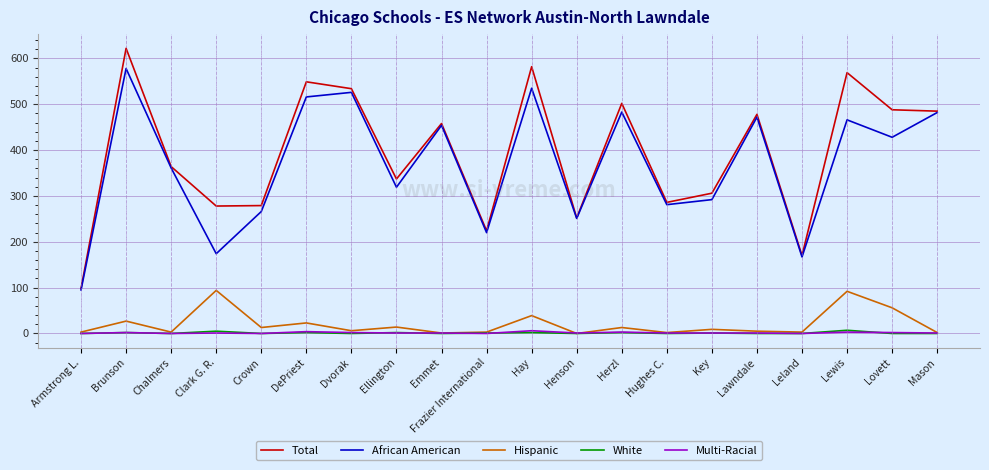

How many lines are shown in the chart?

5